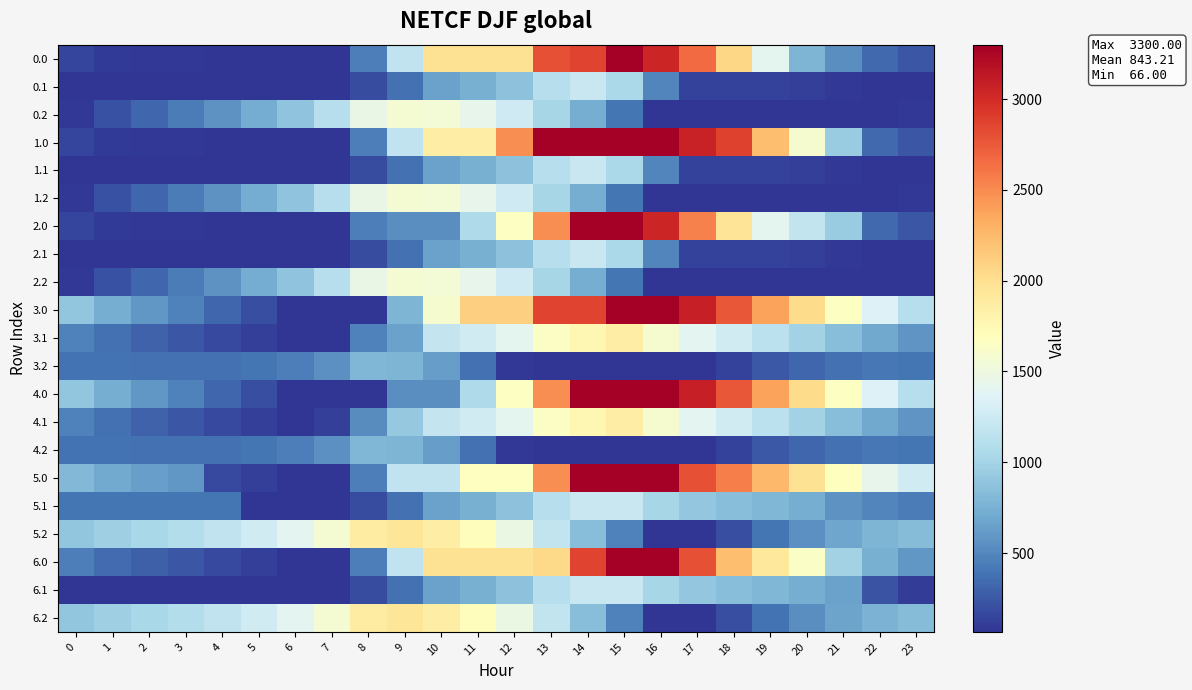

Count the number of categories in the chart.

24